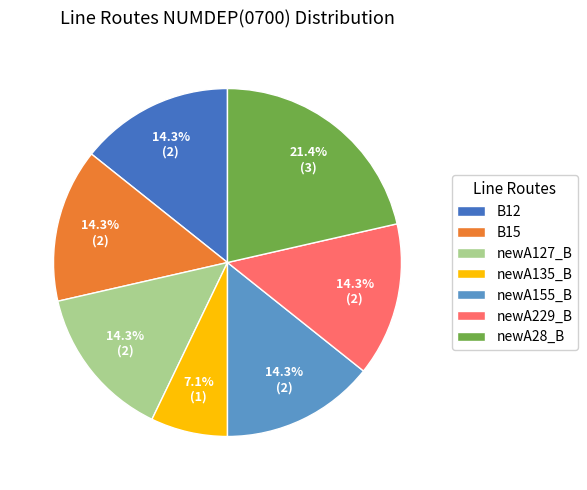

What is the ratio of the value at newA155_B to the value at newA229_B?

1.0